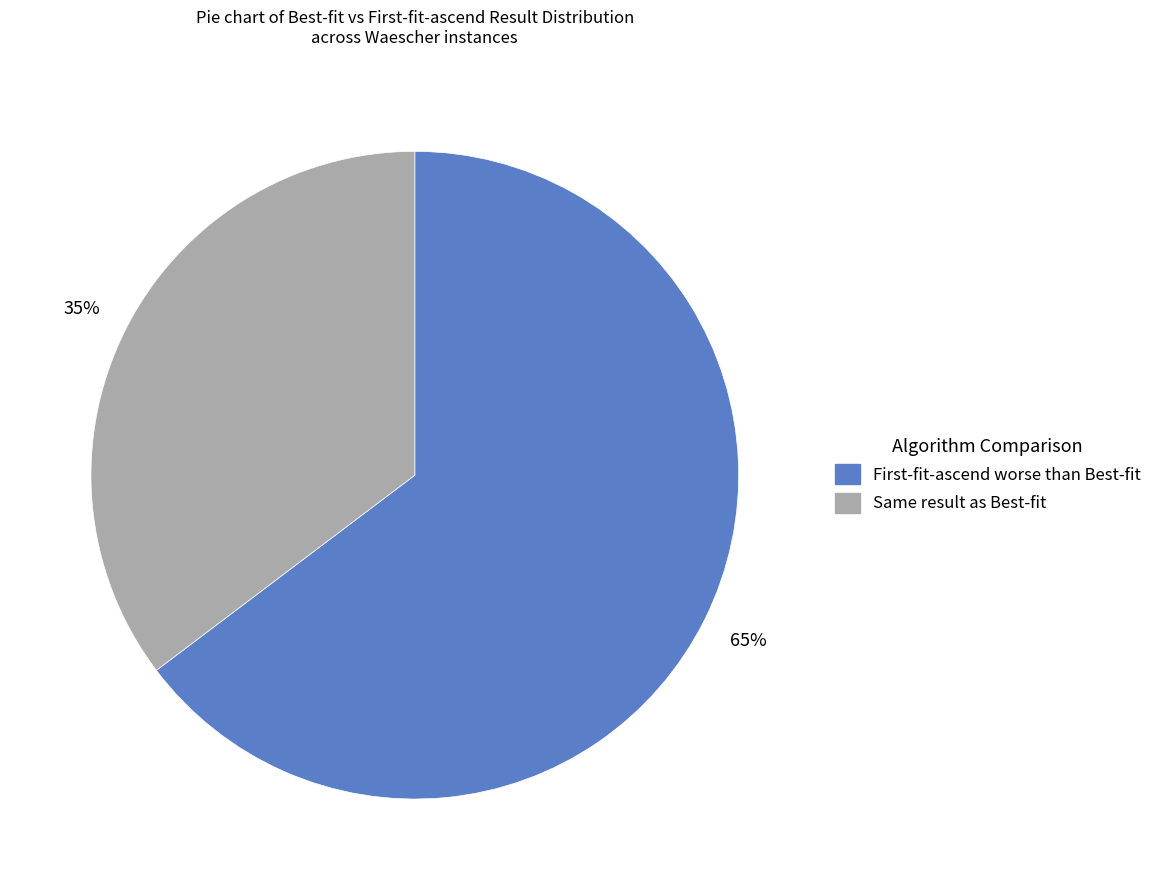

To the nearest percent, what is the average slice percentage?

50%